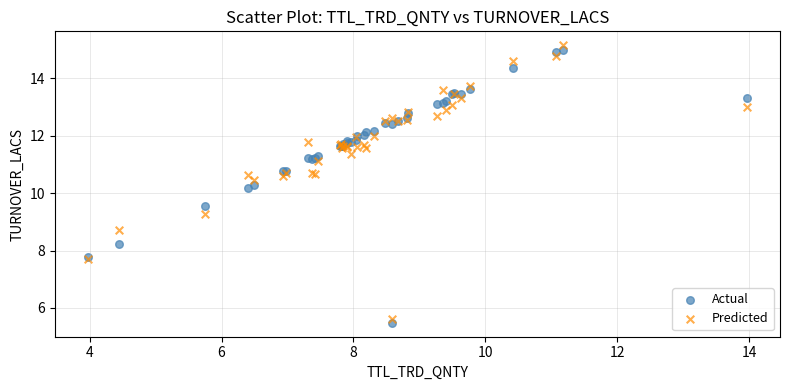

Which series reaches the minimum Y coordinate?

Actual